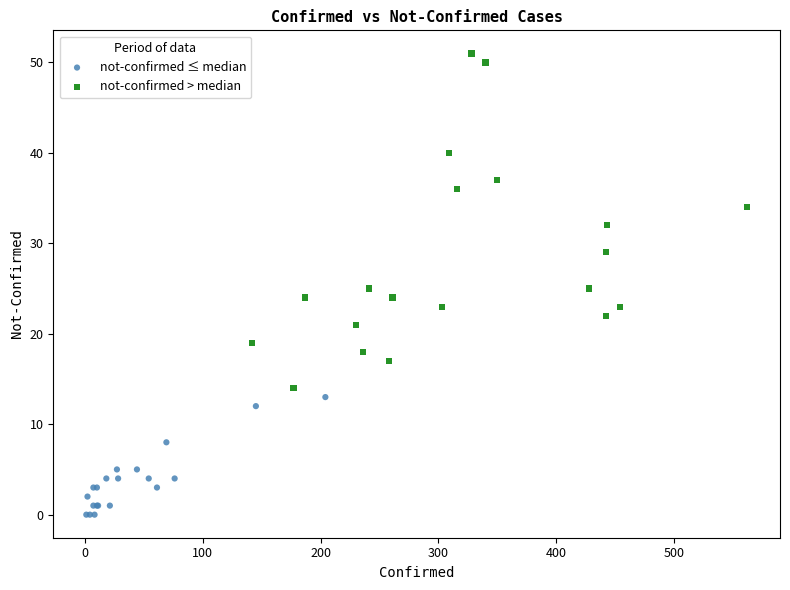

Which series reaches the maximum Y coordinate?

not-confirmed > median